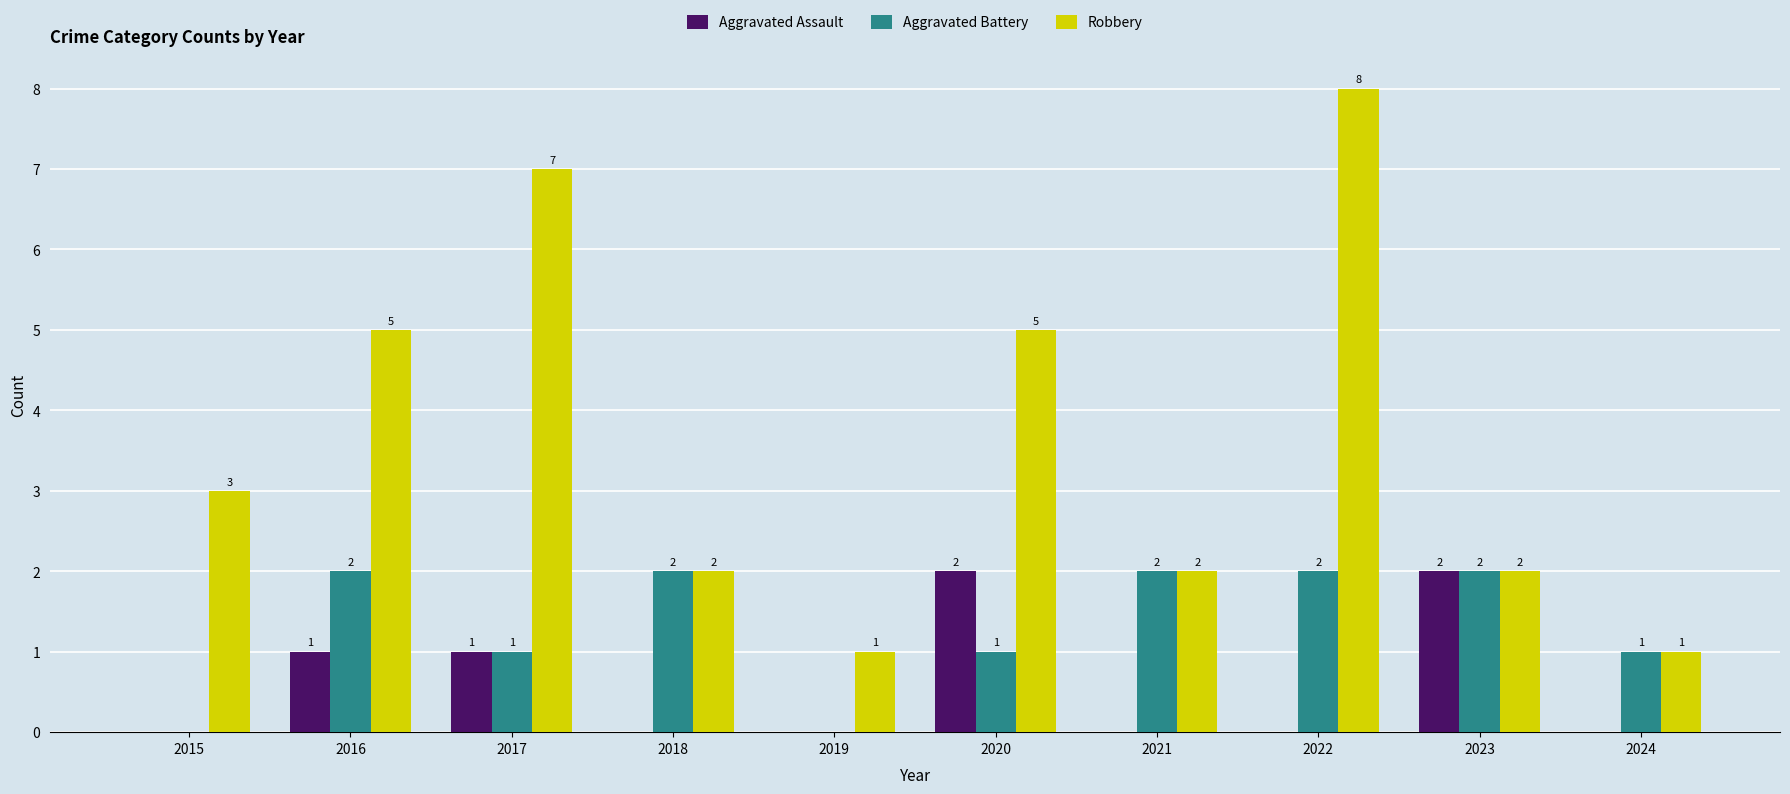

What is the difference between the Aggravated Assault values at 2020 and 2019?

2